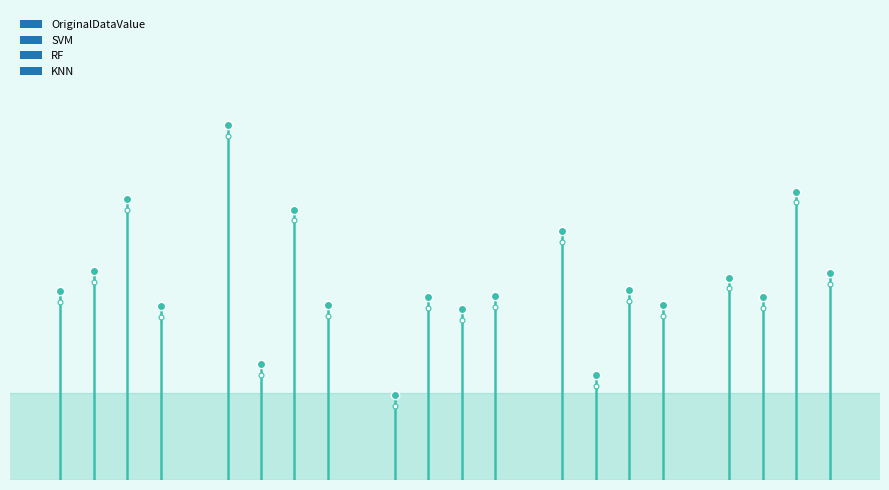

Which series changed the most between Hb 66 and Hb 74?

OriginalDataValue